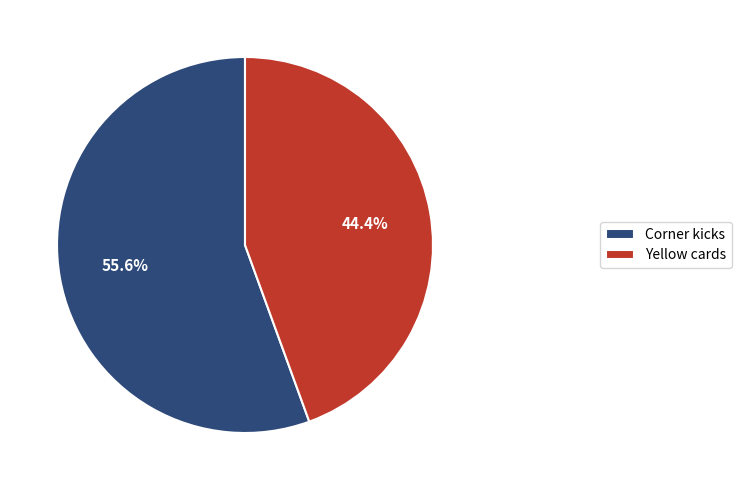

Rank the categories by value from highest to lowest.

Corner kicks, Yellow cards